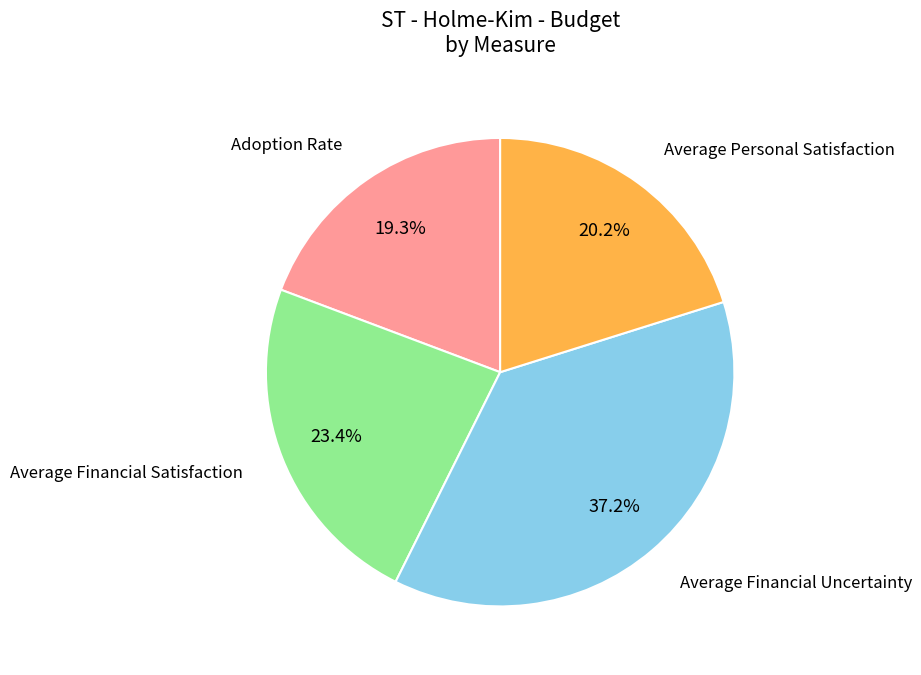

Is there any slice that represents more than half of the pie?

No